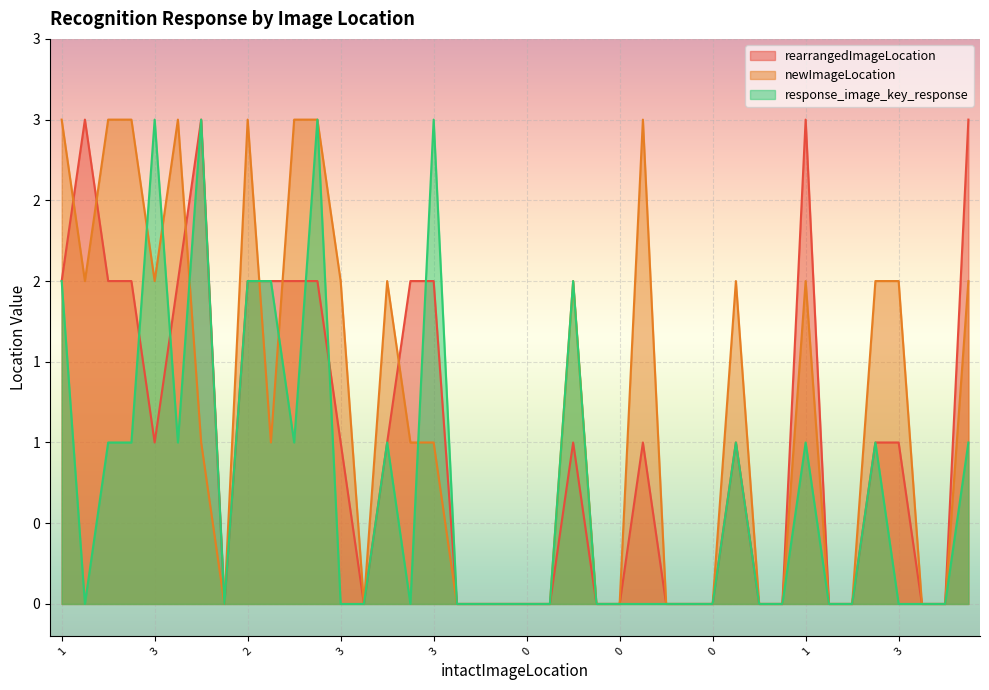

At which label does response_image_key_response reach its peak?

3